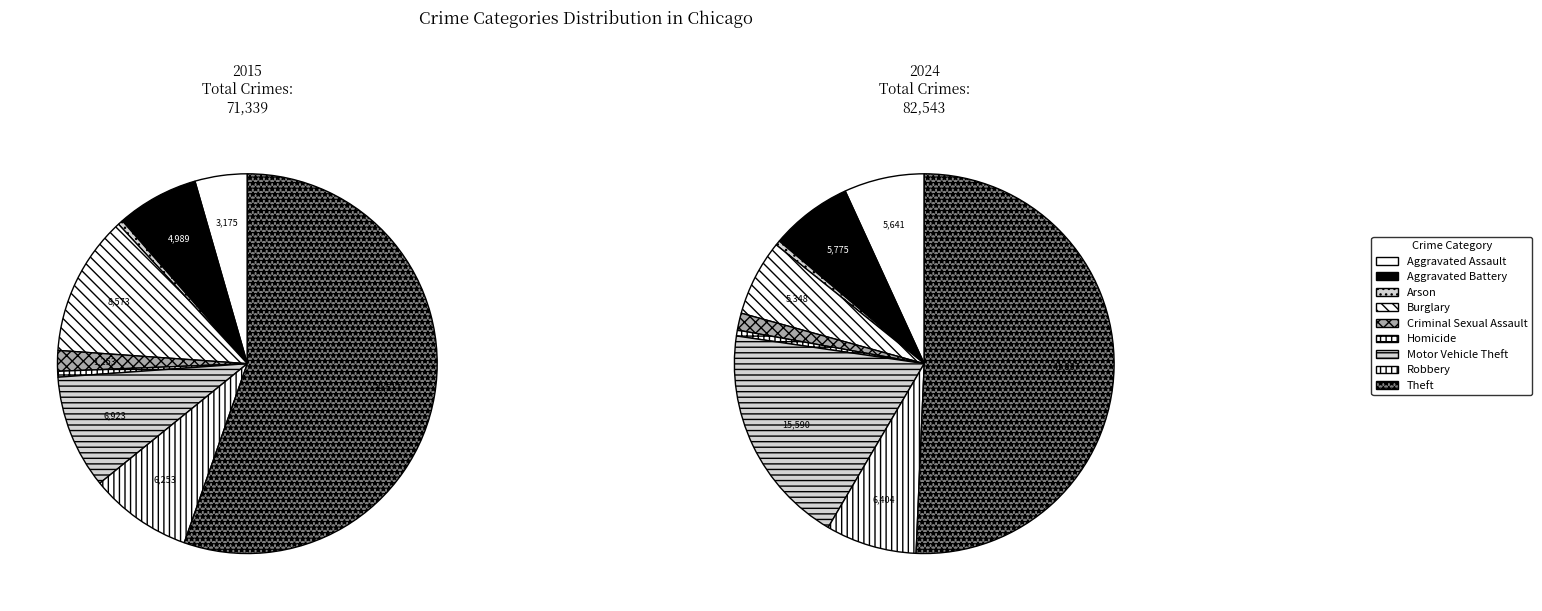

What is the smallest slice in the pie chart?

Arson